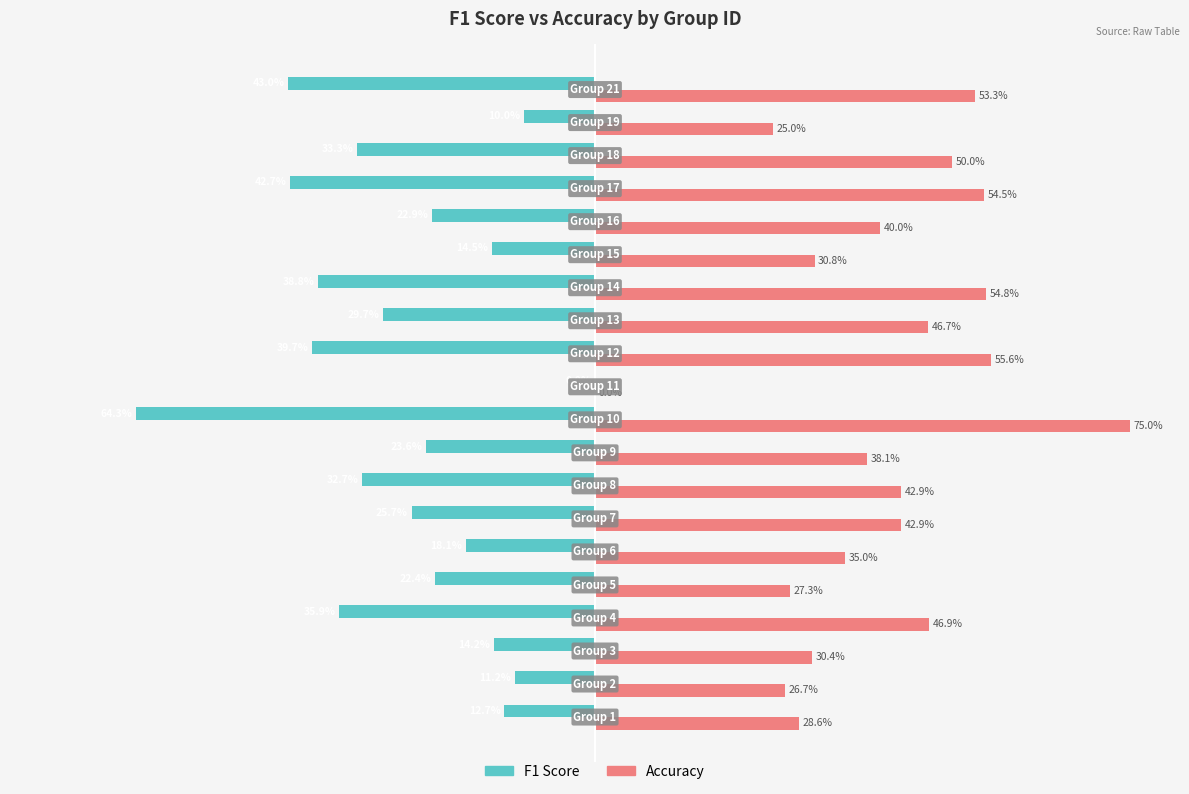

What are all the series names shown in the legend?

F1 Score, Accuracy